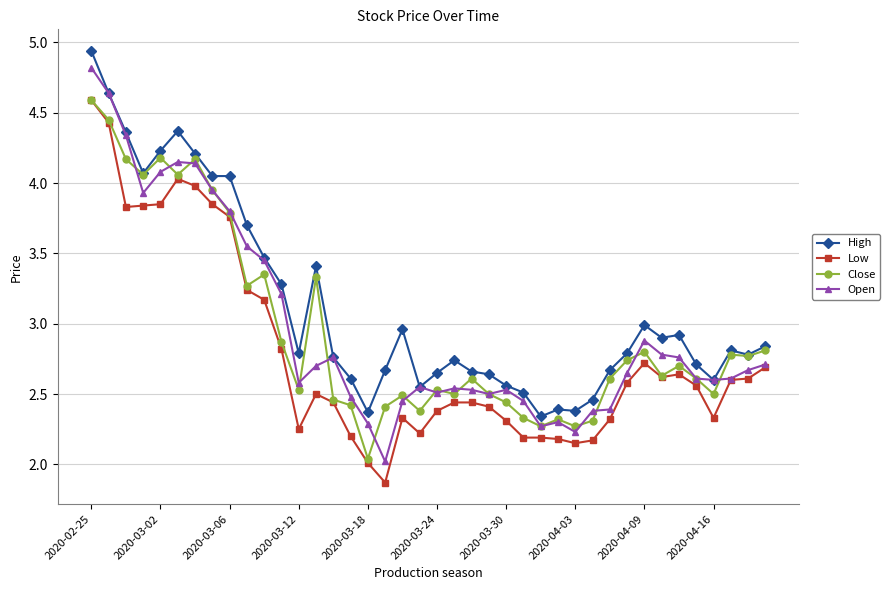

Which series has the widest spread of values?

Open